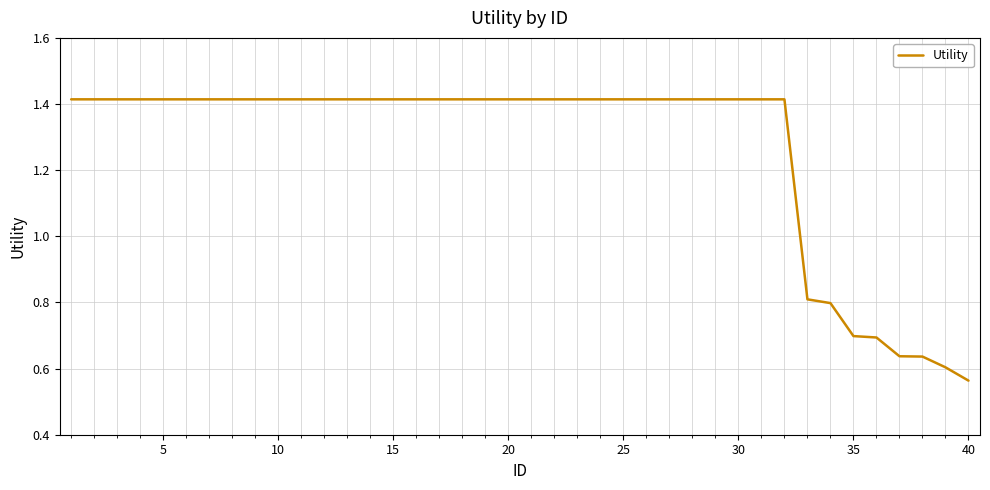

What is the difference between the maximum and minimum values?

0.9